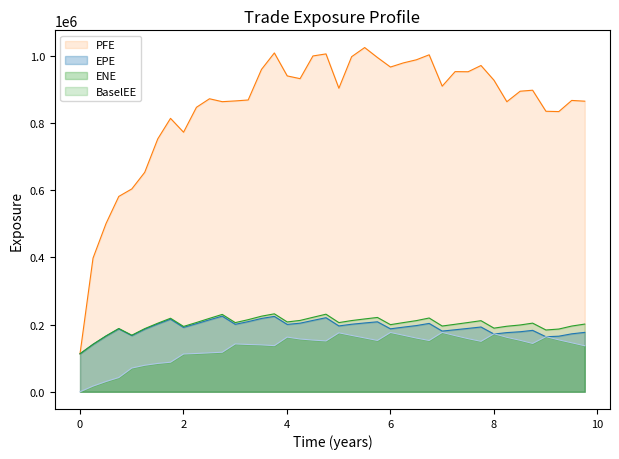

What are all the series names shown in the legend?

PFE, EPE, ENE, BaselEE